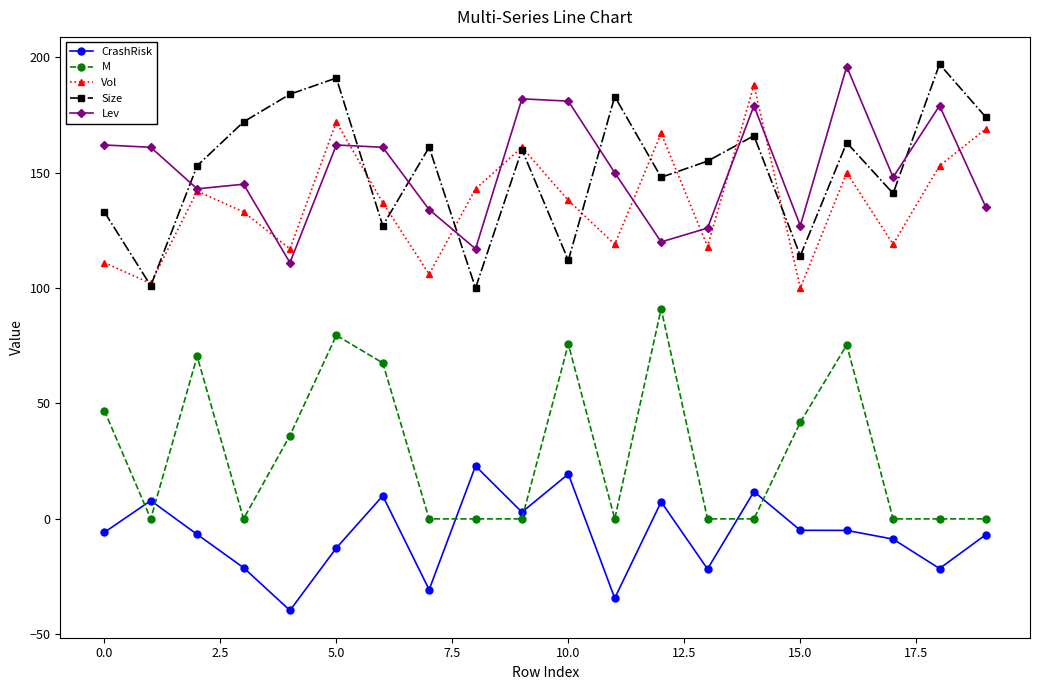

What is the greatest value displayed?

197.0